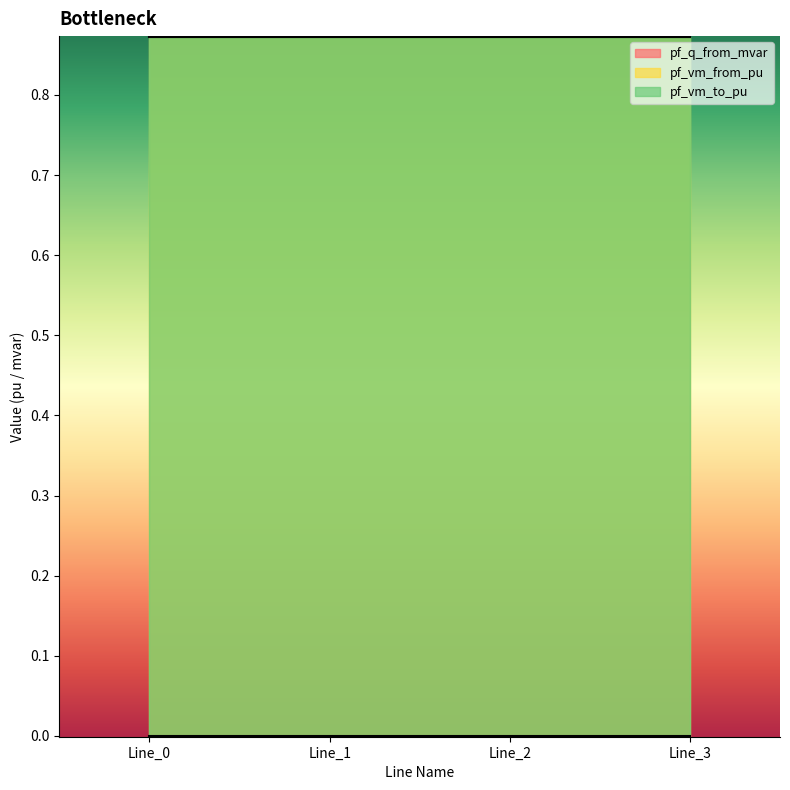

List the labels in order of pf_vm_to_pu value, largest first.

Line_0, Line_1, Line_2, Line_3